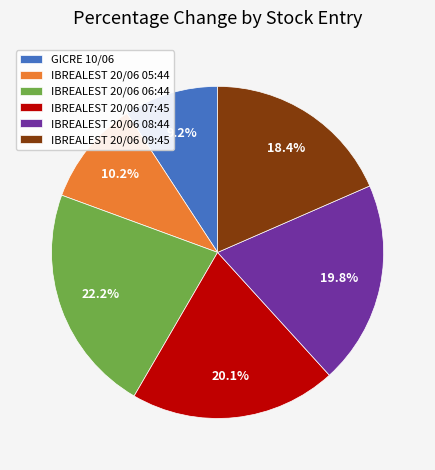

How many segments does this pie chart have?

6